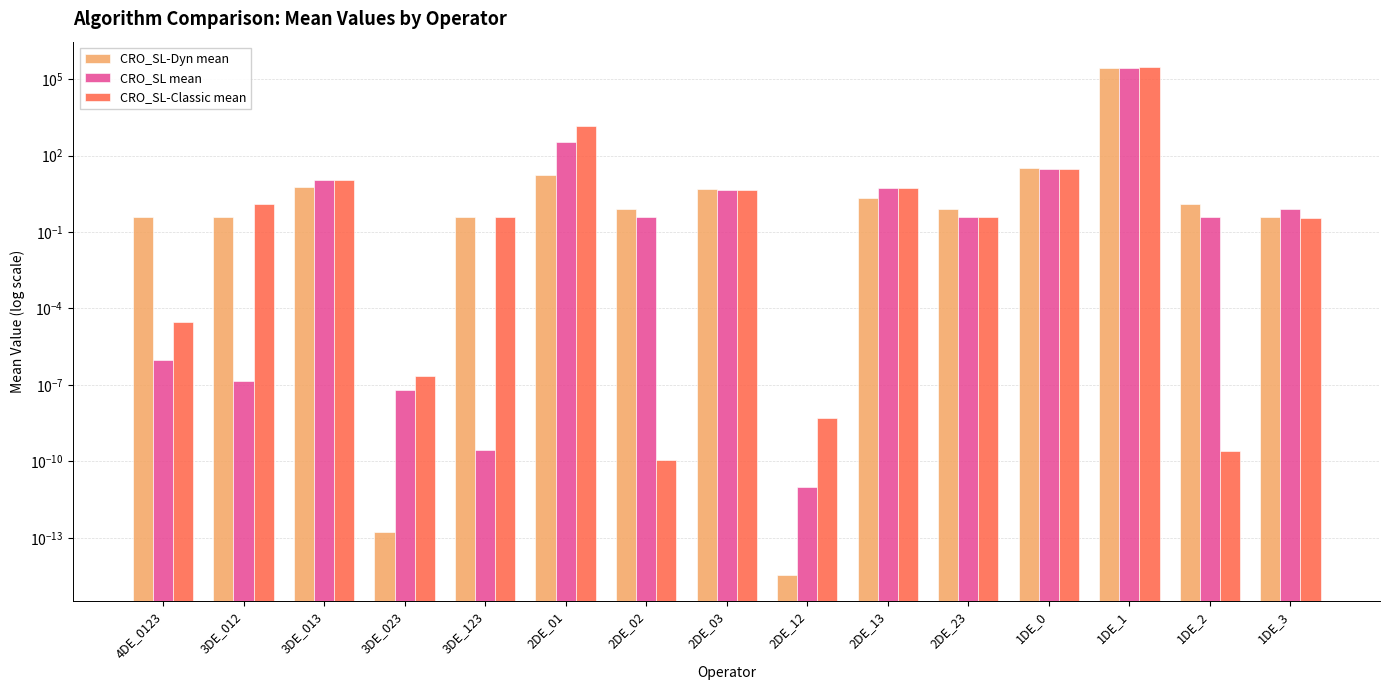

Does the chart contain stacked bars?

No